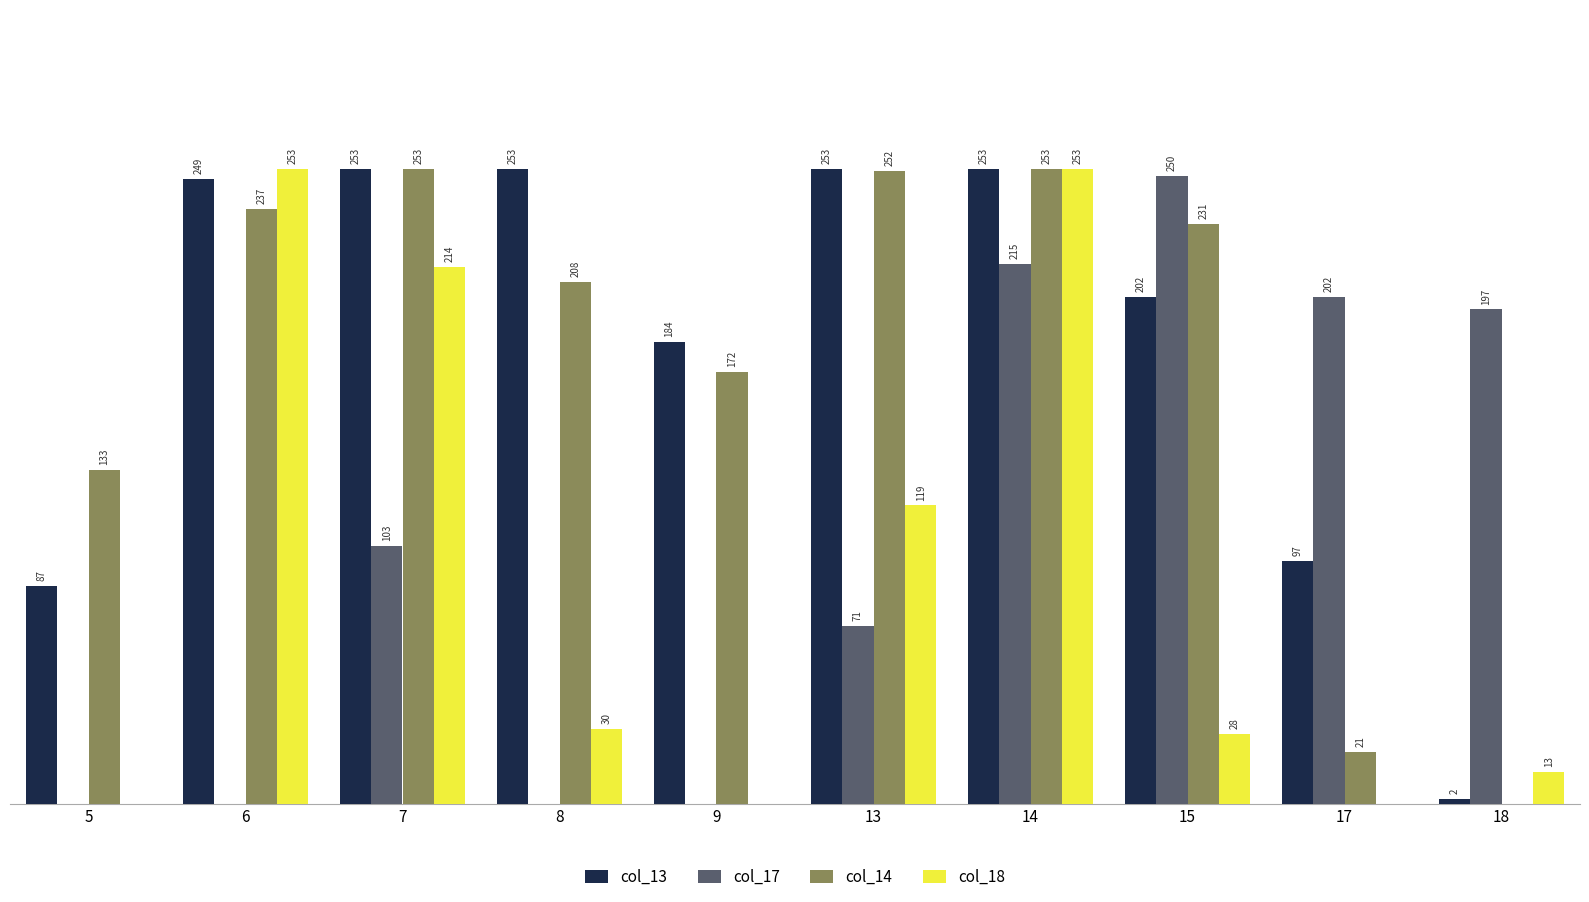

Which series has the largest total across all categories?

col_13